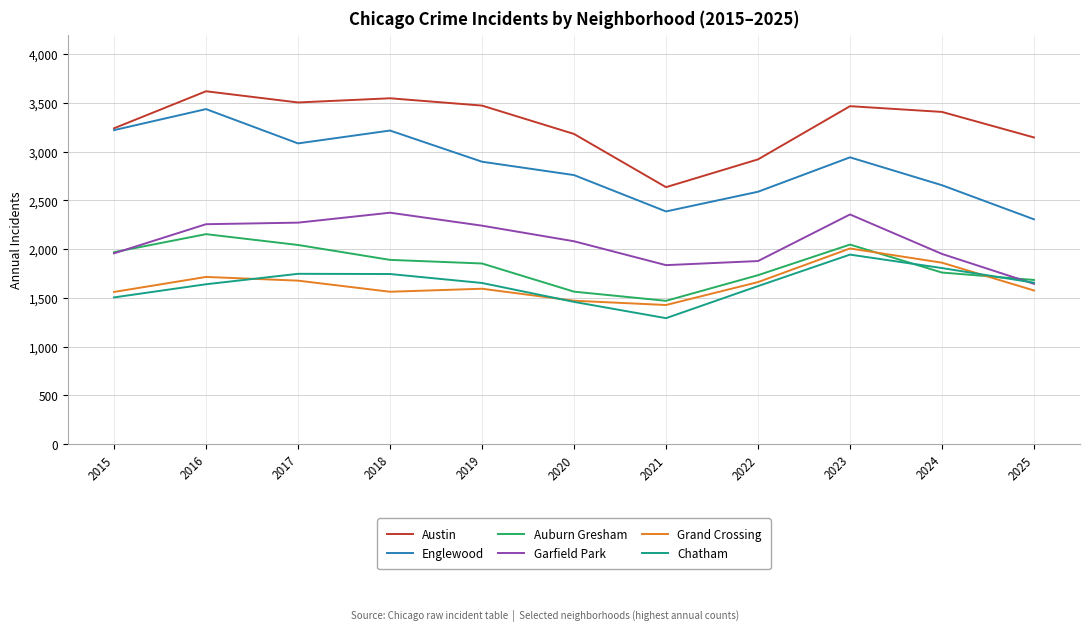

Which series has the widest spread of values?

Englewood